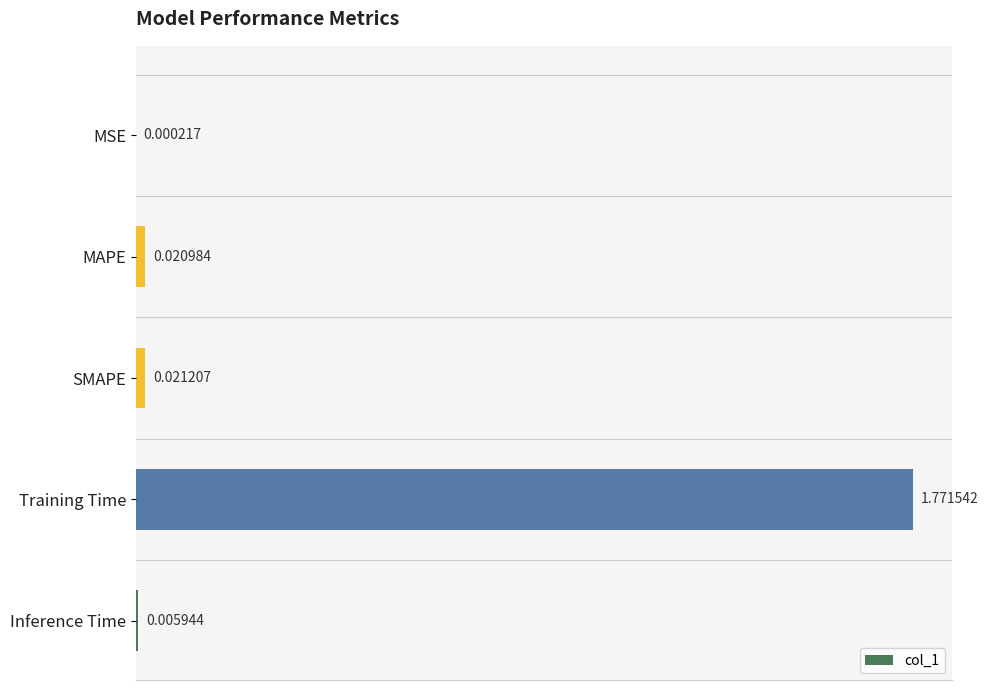

Between Inference Time and Training Time, which is larger?

Training Time